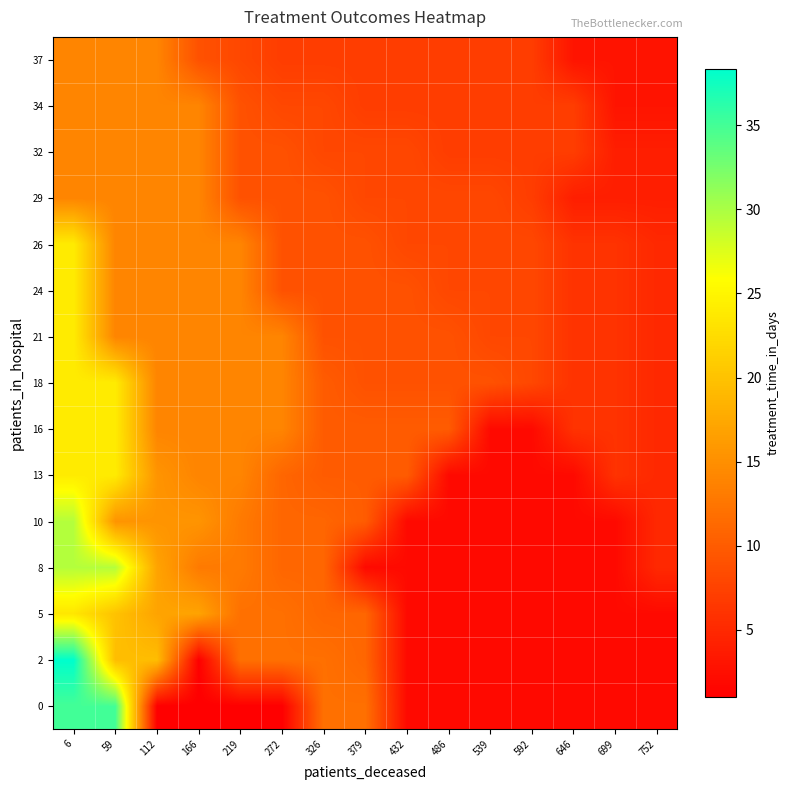

Rank the series by their maximum value, from highest to lowest.

2, 0, 8, 10, 13, 16, 18, 21, 24, 26, 5, 29, 32, 34, 37